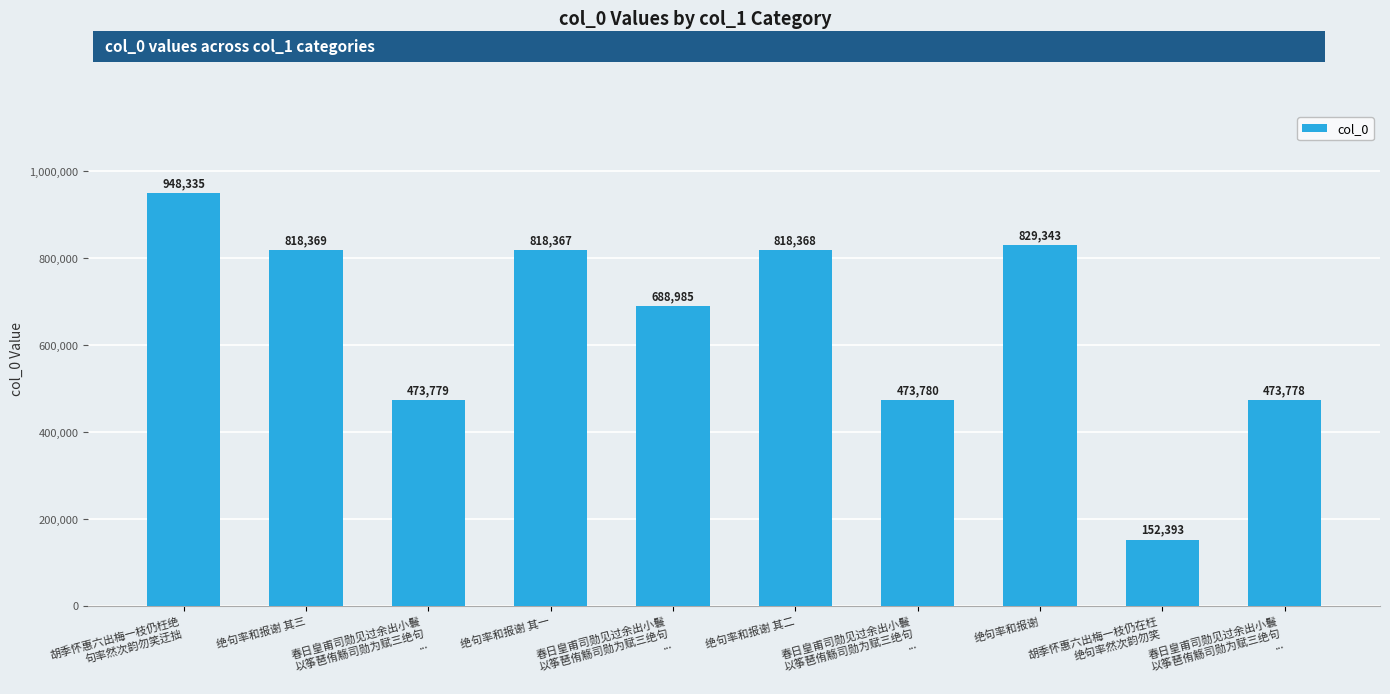

How many data points are less than 818367?

5